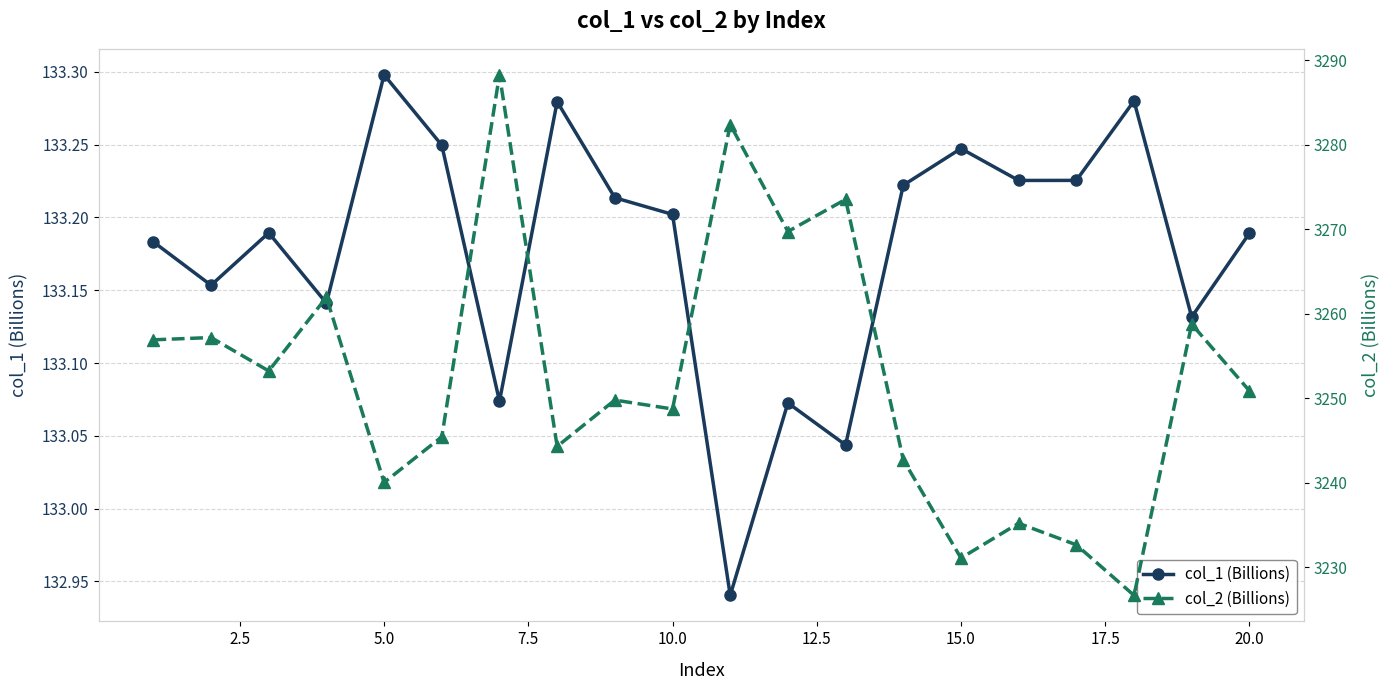

The value of col_1 (Billions) at 10.0 is 182.0. True or false?

False